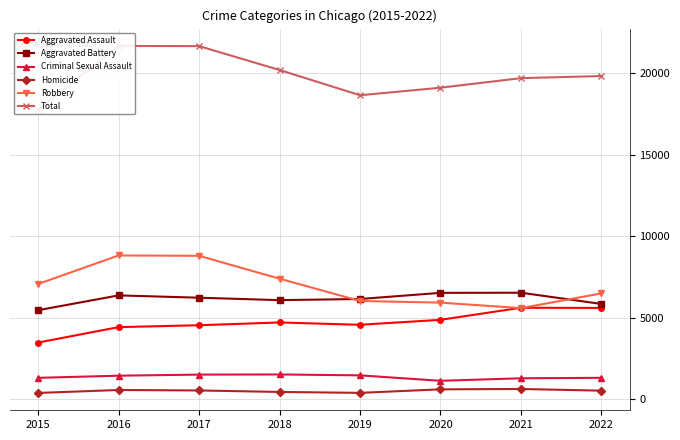

What is the total value across all series at 2019?

37266